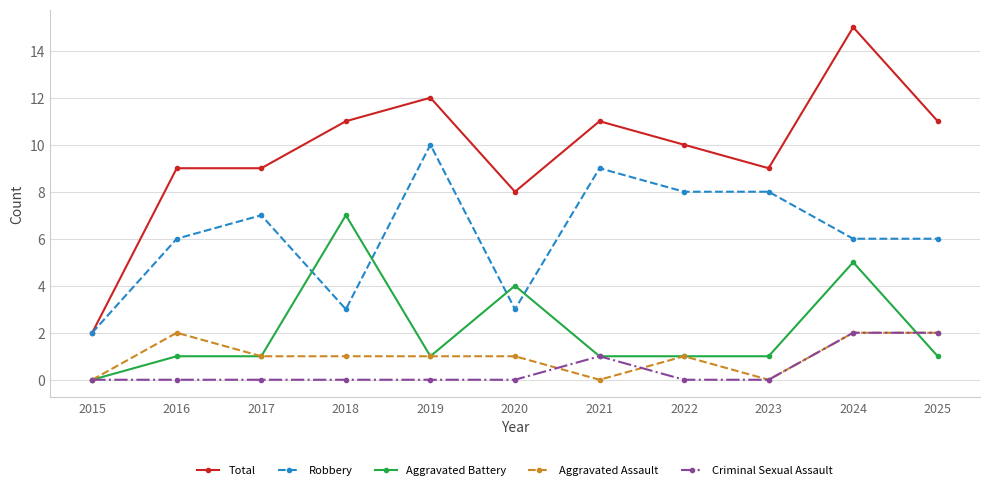

The value of Criminal Sexual Assault at 2024 is 2. True or false?

True